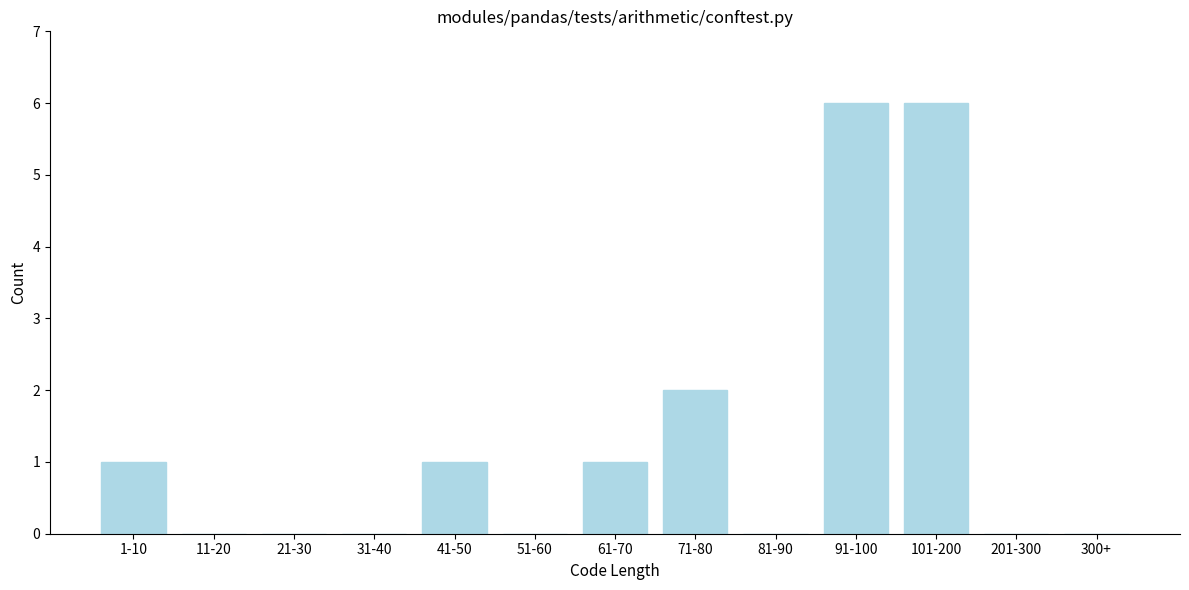

Reading left to right, what are all the values shown in this chart?

1-10=1	11-20=0	21-30=0	31-40=0	41-50=1	51-60=0	61-70=1	71-80=2	81-90=0	91-100=6	101-200=6	201-300=0	300+=0